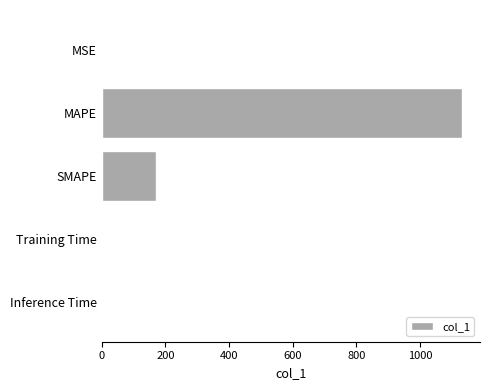

At which category does the chart reach its peak across all series?

MAPE